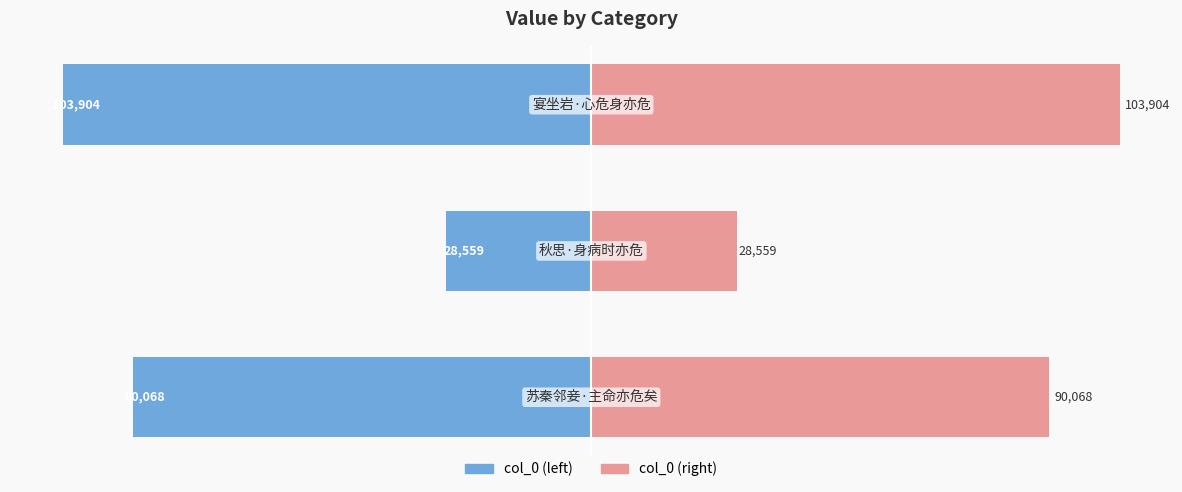

Are the bars grouped side by side (vs. stacked)?

Yes